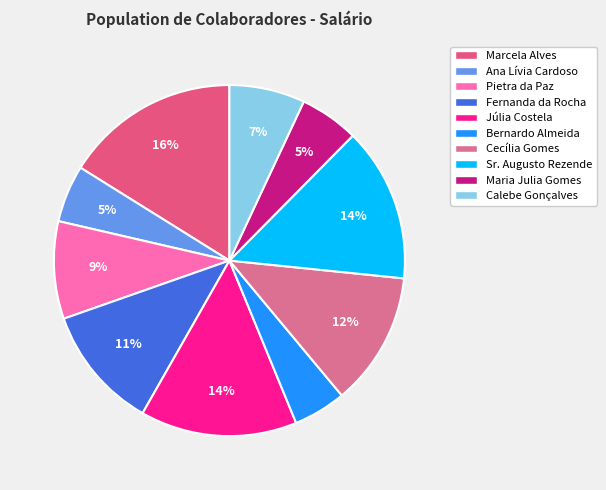

Do Bernardo Almeida and Fernanda da Rocha together represent more than half of the pie?

No